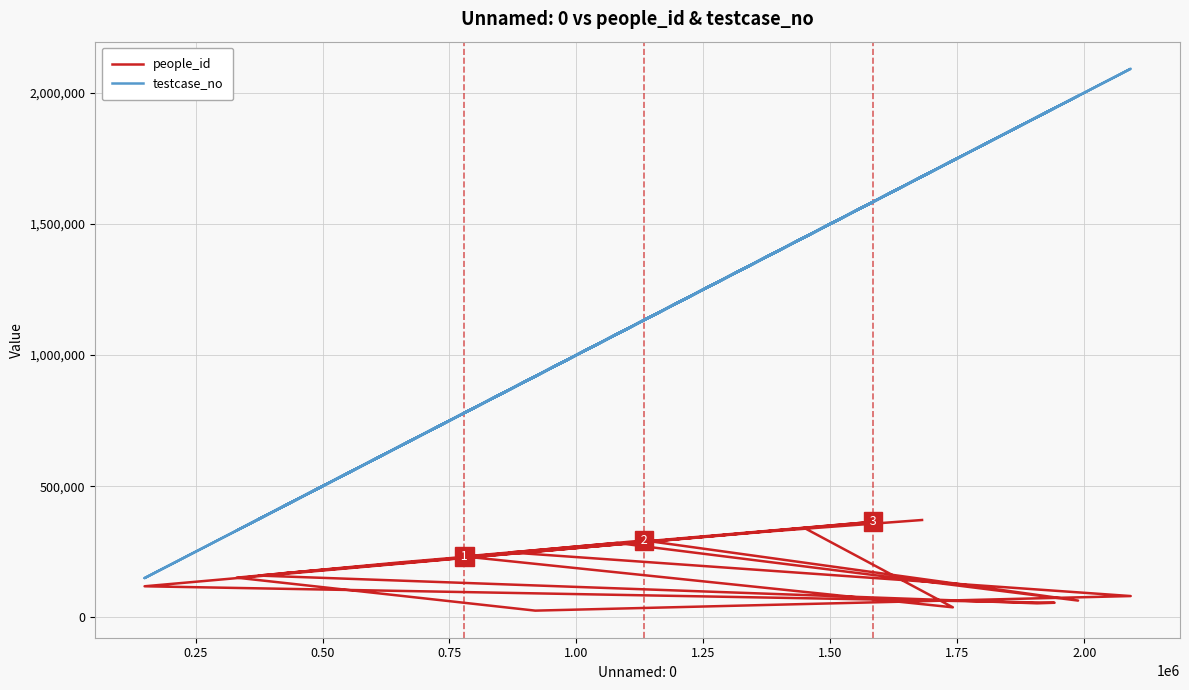

What is the label of the 4th point from the left?

0.75